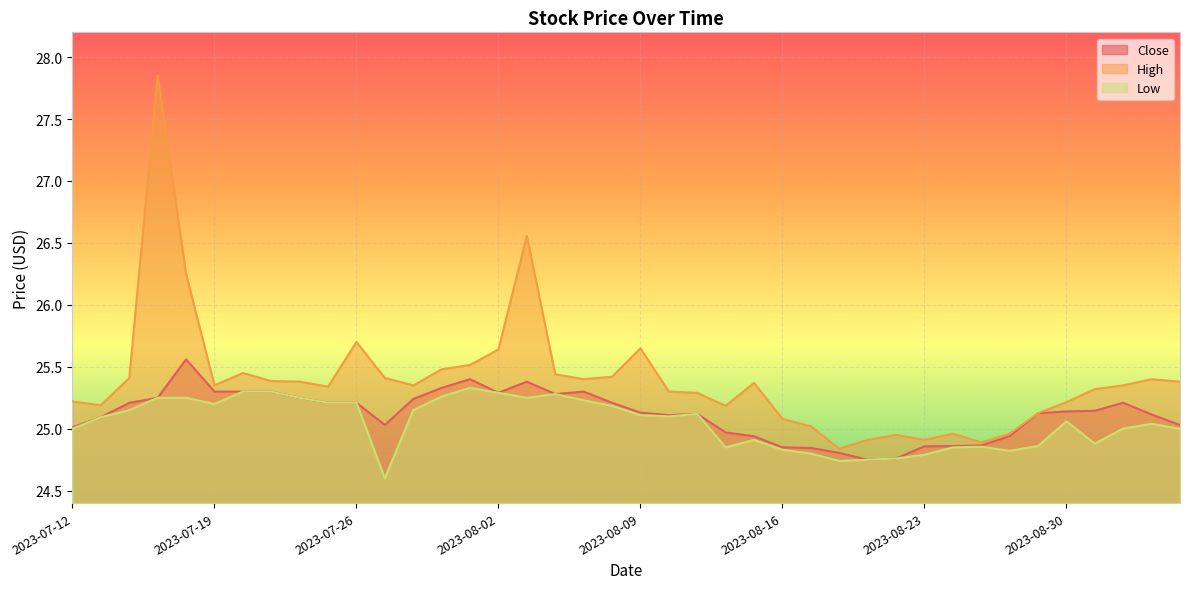

True or false: Low has a value of 12.7 at 2023-07-26.

False